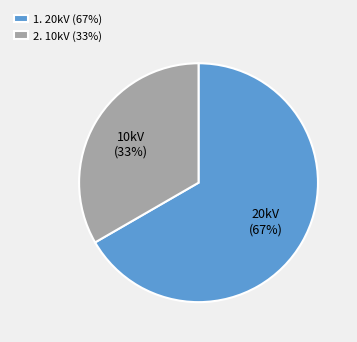

Is the sum of 2. 10kV (33%) and 1. 20kV (67%) greater than half?

Yes